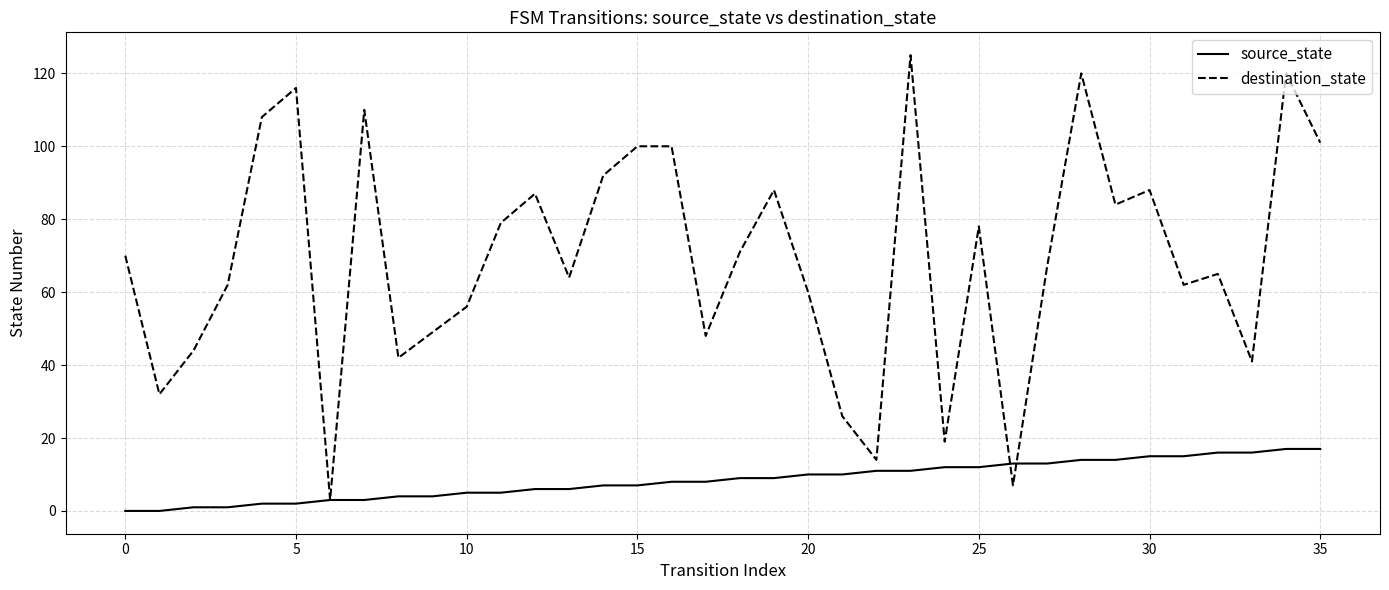

Which series has the widest spread of values?

destination_state